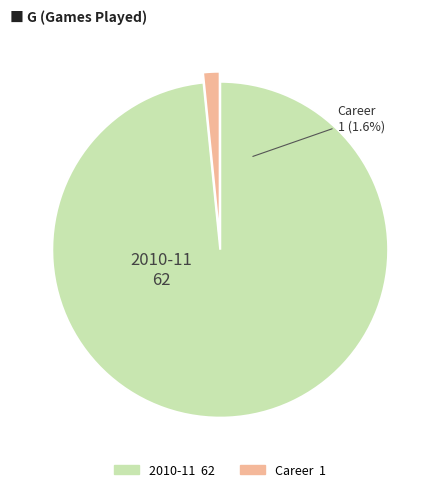

The Career slice represents 2% of the pie. True or false?

True